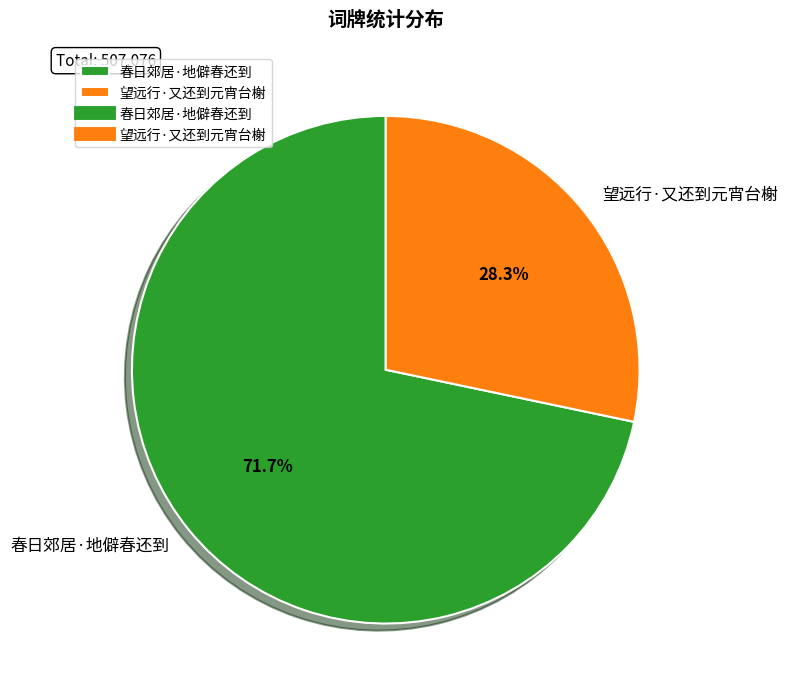

Rank the categories by value from lowest to highest.

望远行·又还到元宵台榭, 春日郊居·地僻春还到